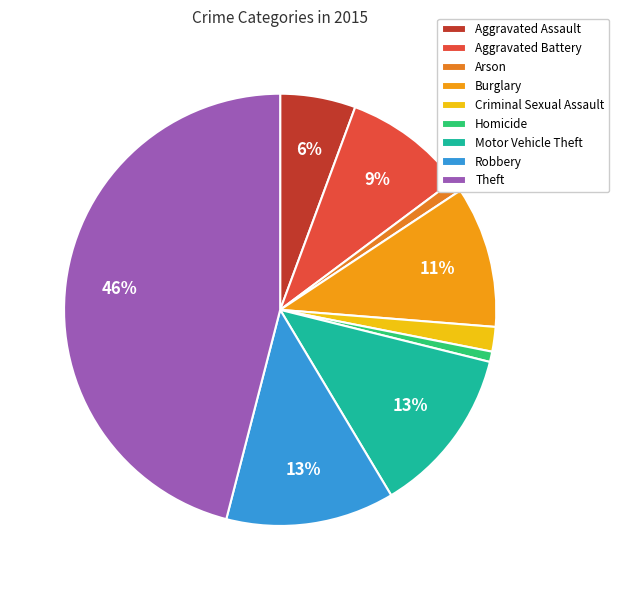

Does Homicide account for over 50% of the chart?

No